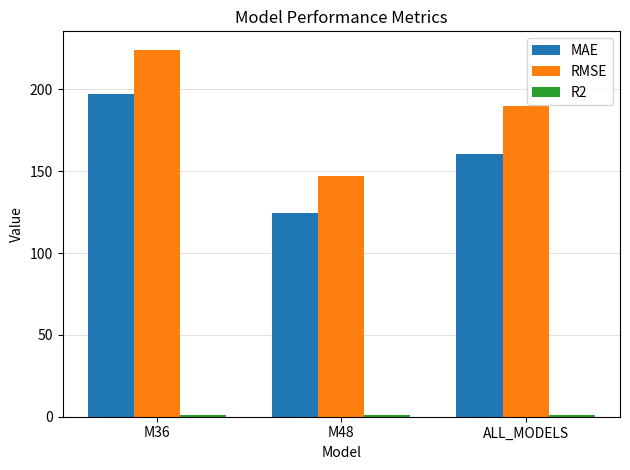

What is the sum of the MAE values at M48 and M36?

321.5